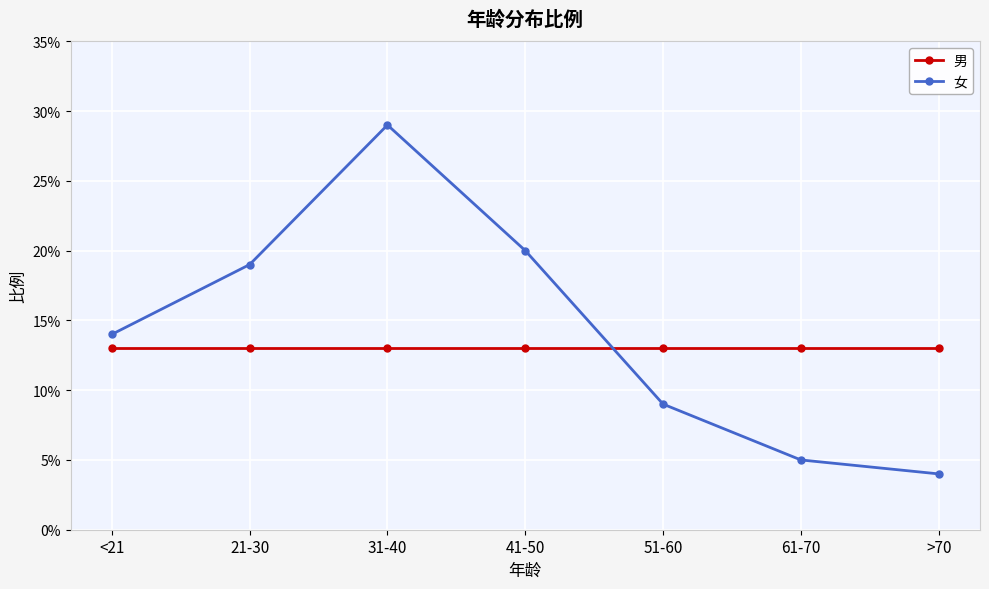

At which category is the sum across all series the highest?

31-40